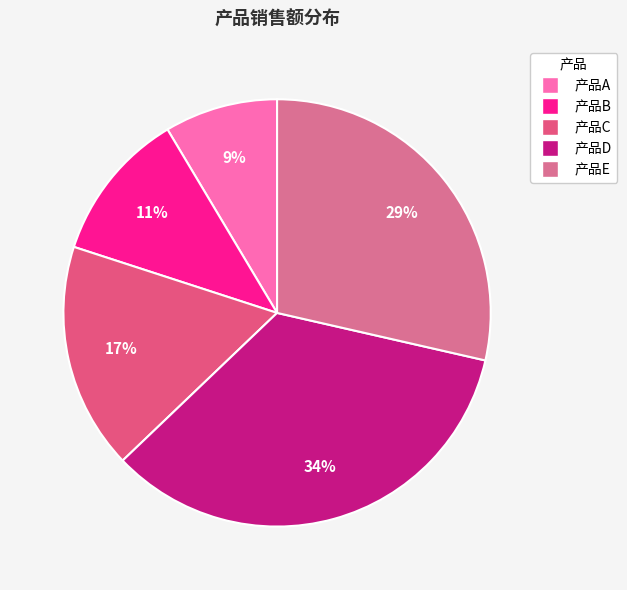

Rank the categories by value from lowest to highest.

产品A, 产品B, 产品C, 产品E, 产品D